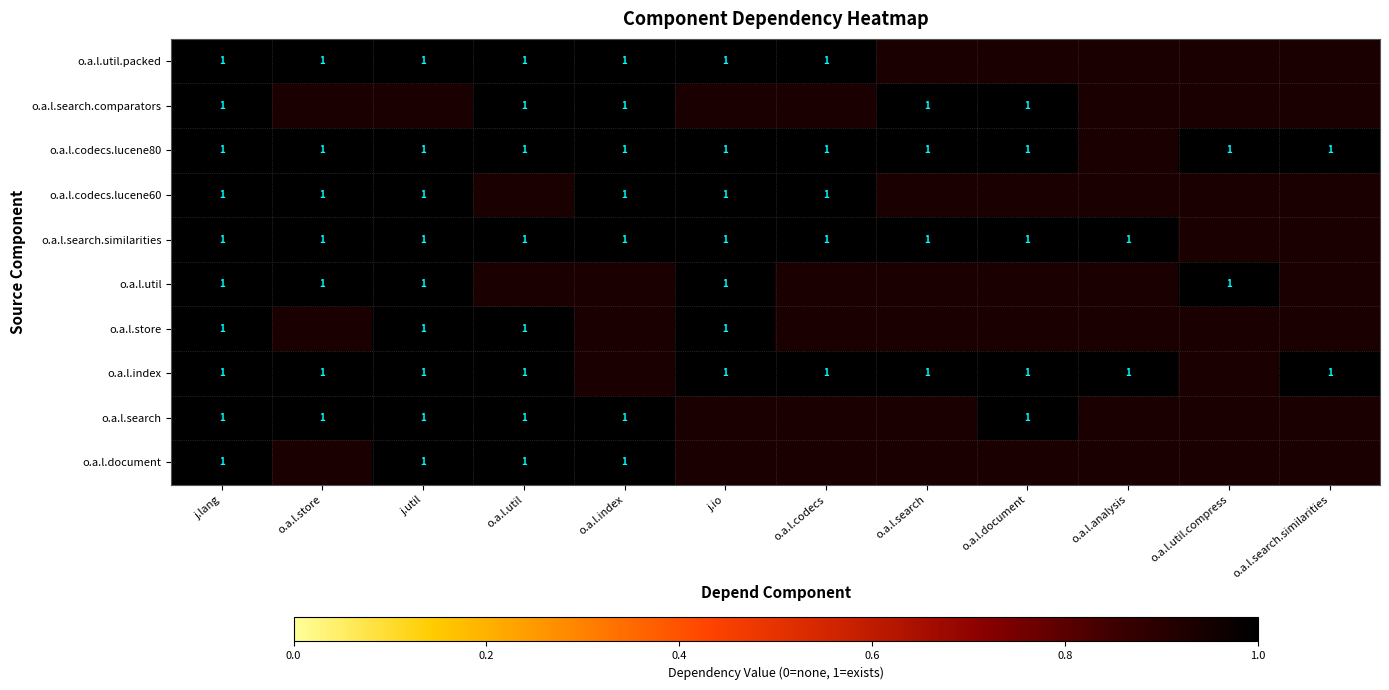

What is the spread (max minus min) of values at j.util?

1